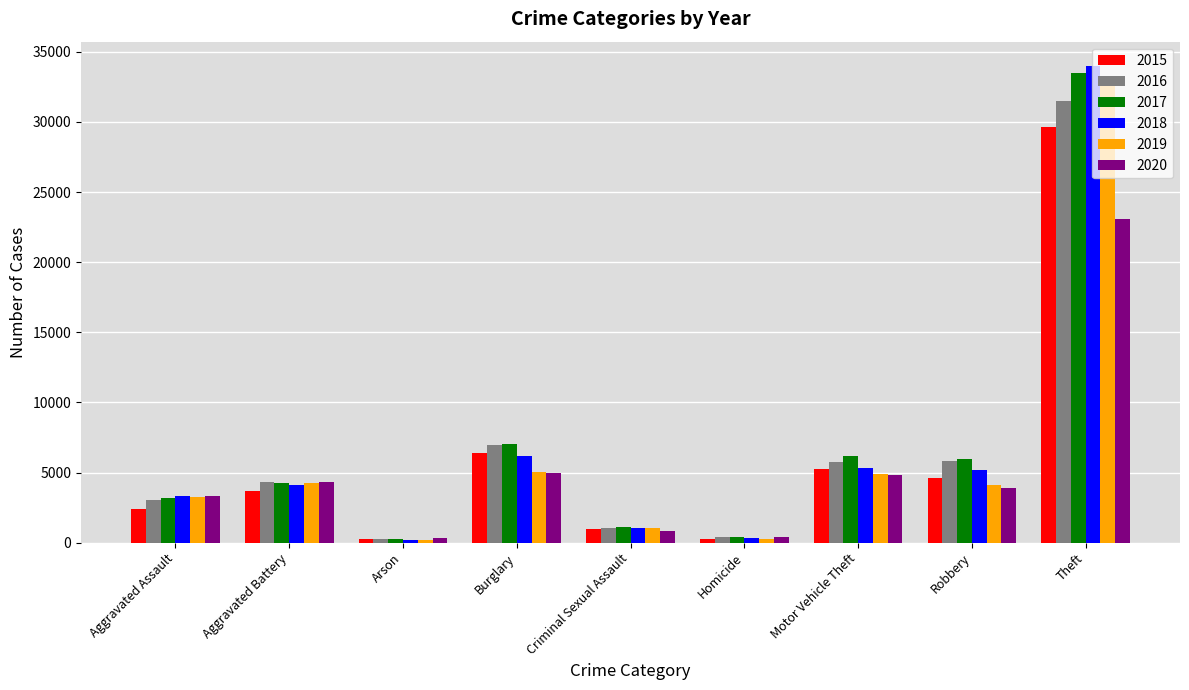

What is the difference between the second highest and minimum values in the 2017 series?

6794